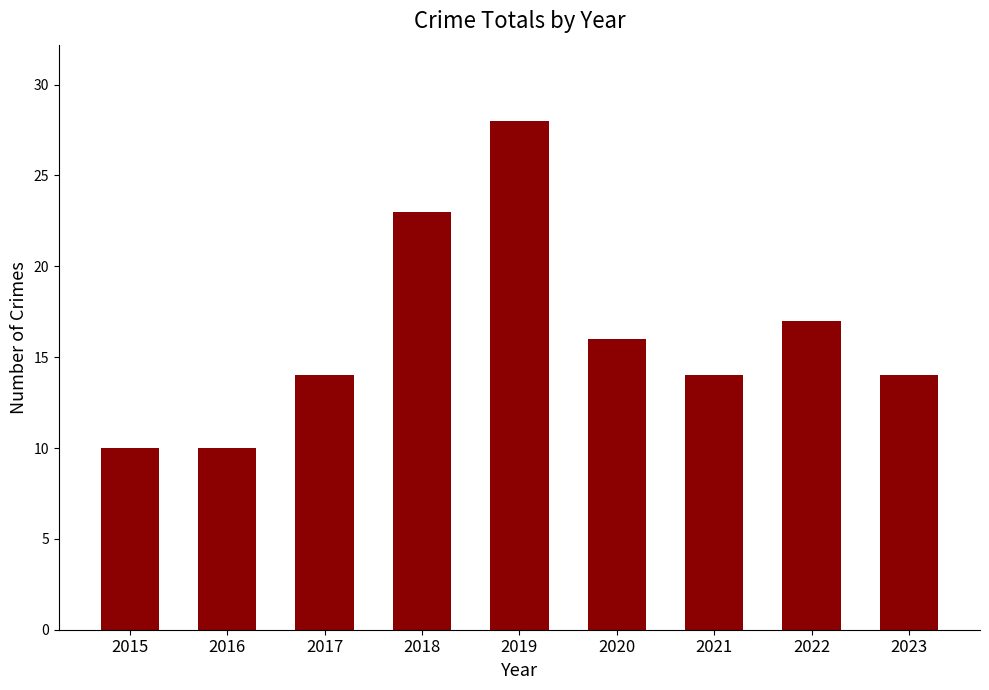

Reading right to left, list all the values displayed in this chart.

2023=14	2022=17	2021=14	2020=16	2019=28	2018=23	2017=14	2016=10	2015=10